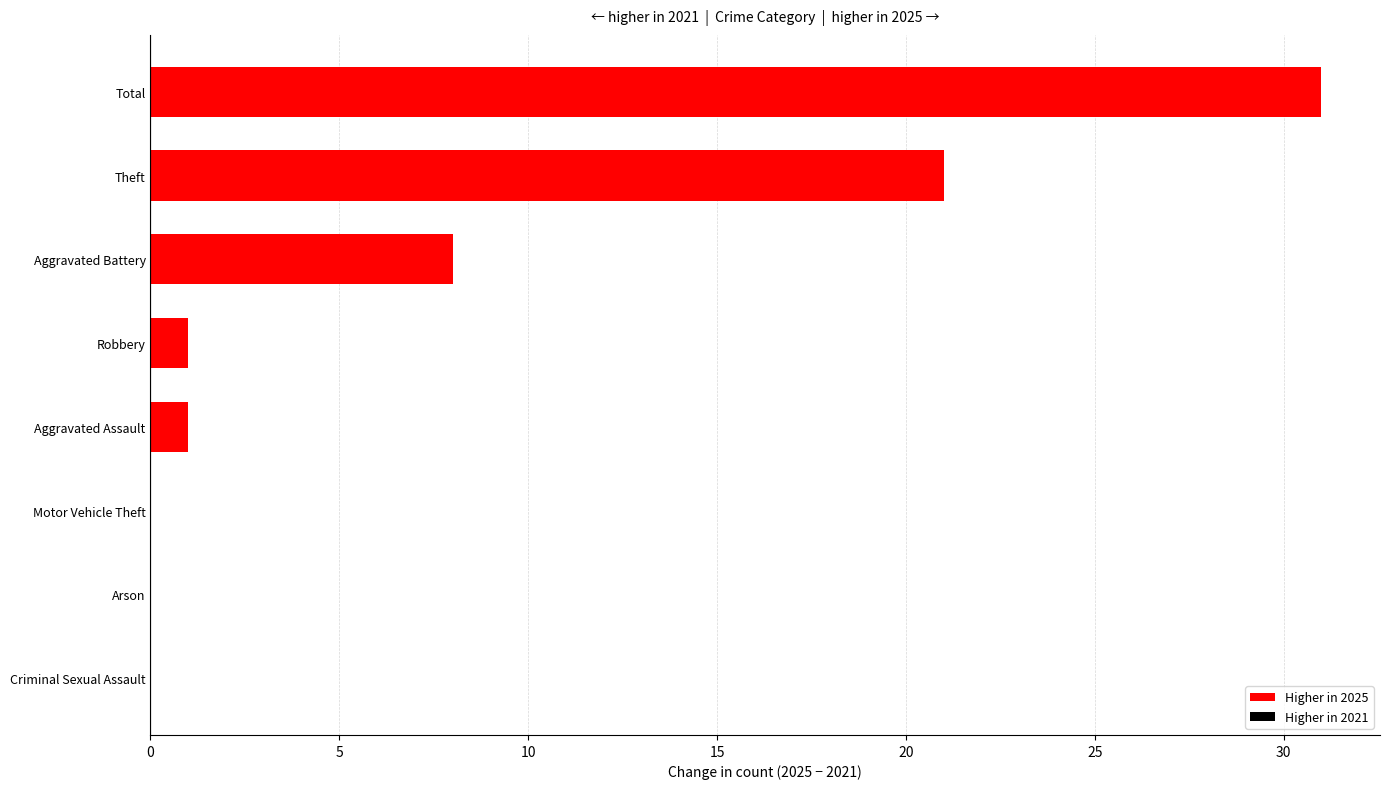

What value does the data have at Total, to the nearest 5?

30